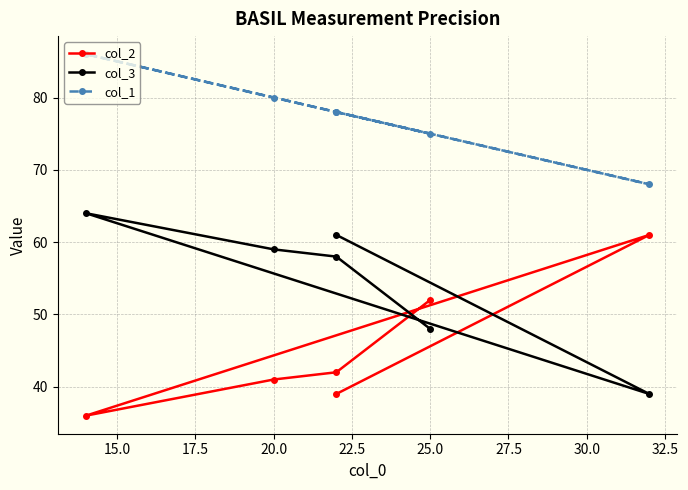

Which has a higher value, 17.5 or 15.0?

15.0